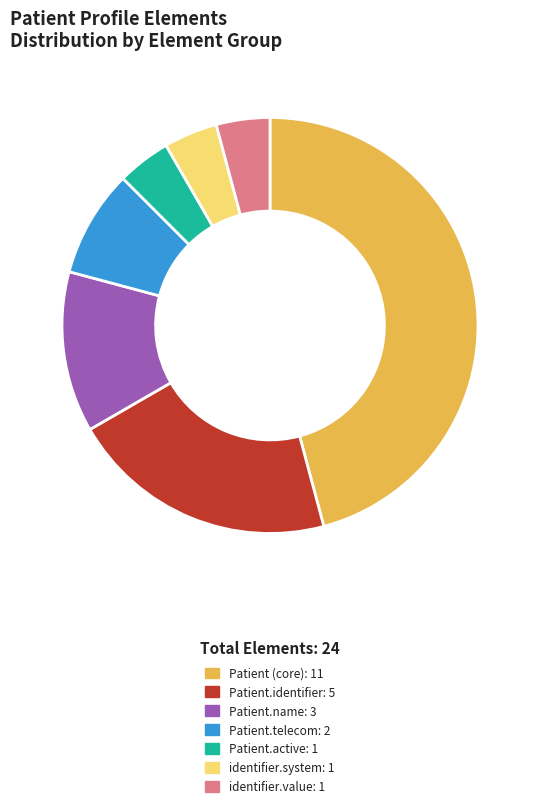

How many segments does this pie chart have?

7